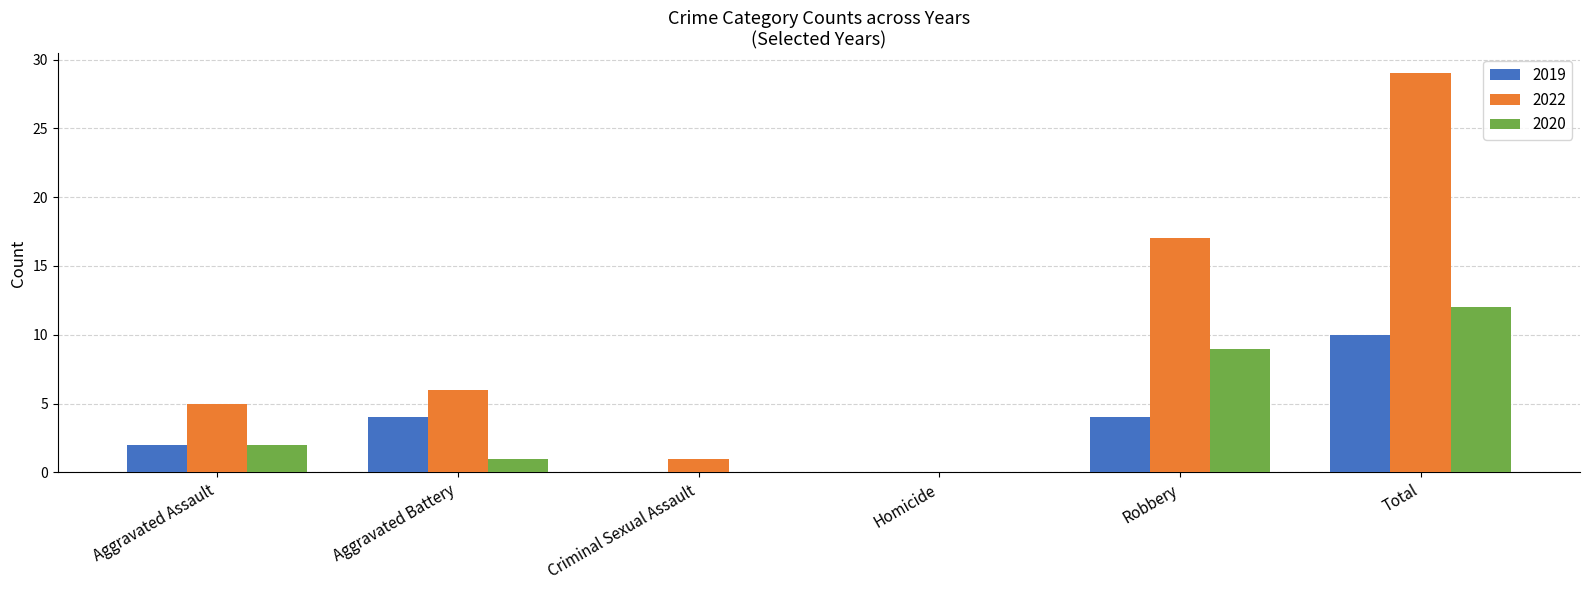

Reading right to left, what are all the values shown in this chart?

2019: Total=10	Robbery=4	Homicide=0	Criminal Sexual Assault=0	Aggravated Battery=4	Aggravated Assault=2
2022: Total=29	Robbery=17	Homicide=0	Criminal Sexual Assault=1	Aggravated Battery=6	Aggravated Assault=5
2020: Total=12	Robbery=9	Homicide=0	Criminal Sexual Assault=0	Aggravated Battery=1	Aggravated Assault=2